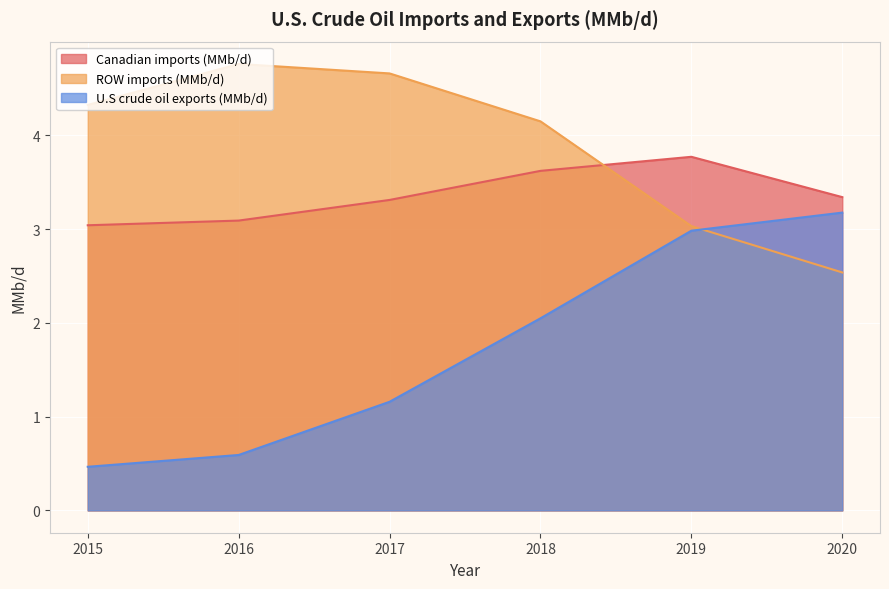

What is the value of the U.S crude oil exports (MMb/d) point at the 5th from the left?

3.0